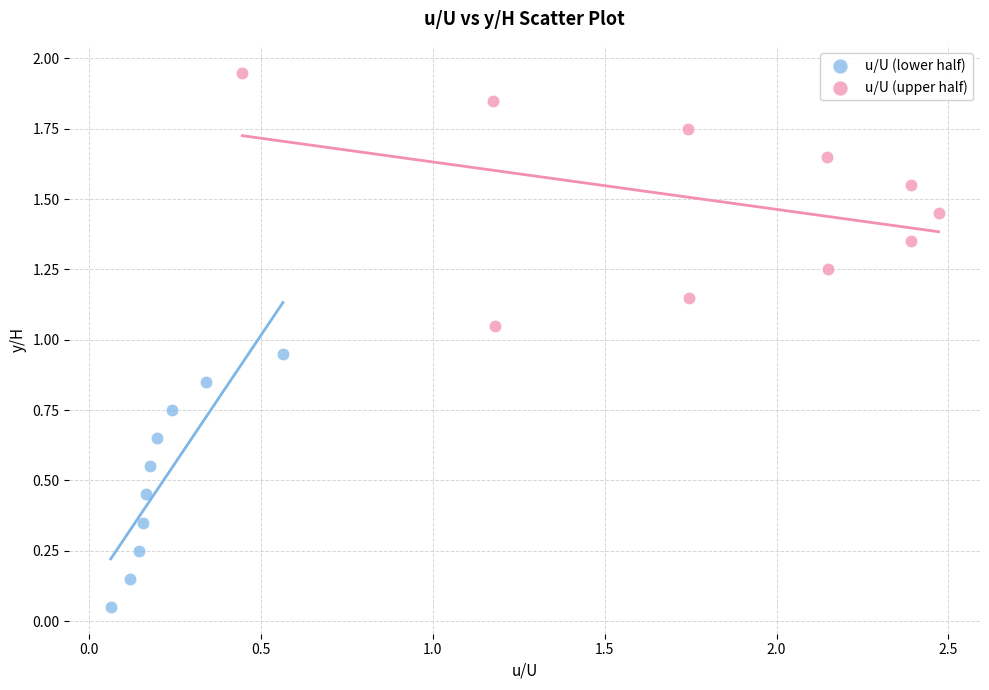

Which series reaches the maximum Y coordinate?

u/U (upper half)